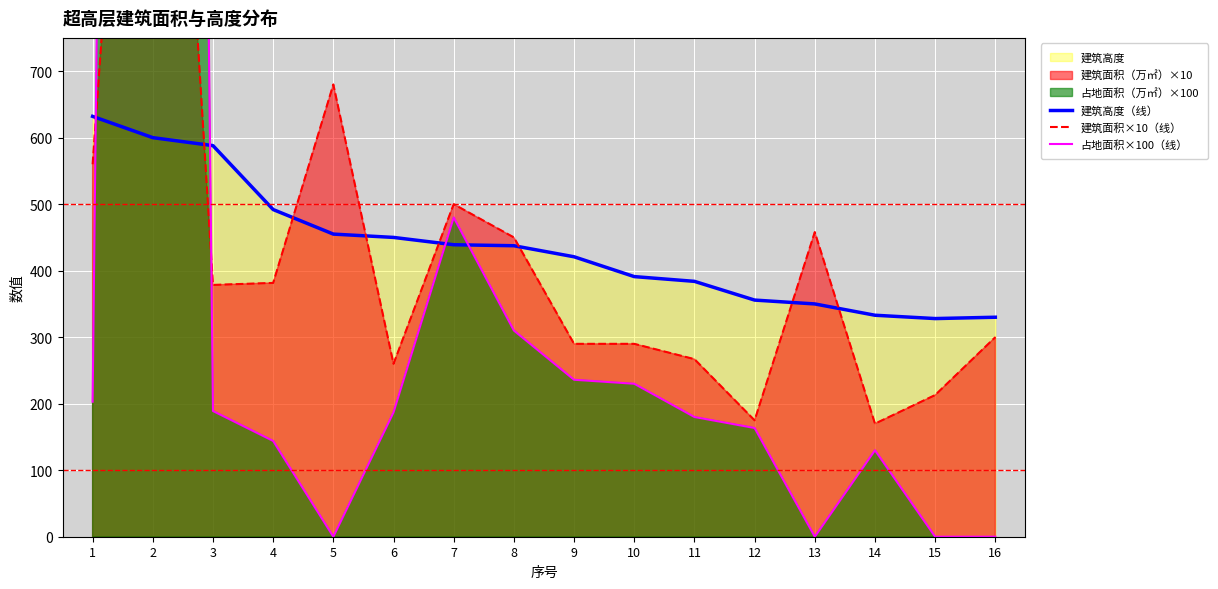

Which series has the widest spread of values?

占地面积×100（线）